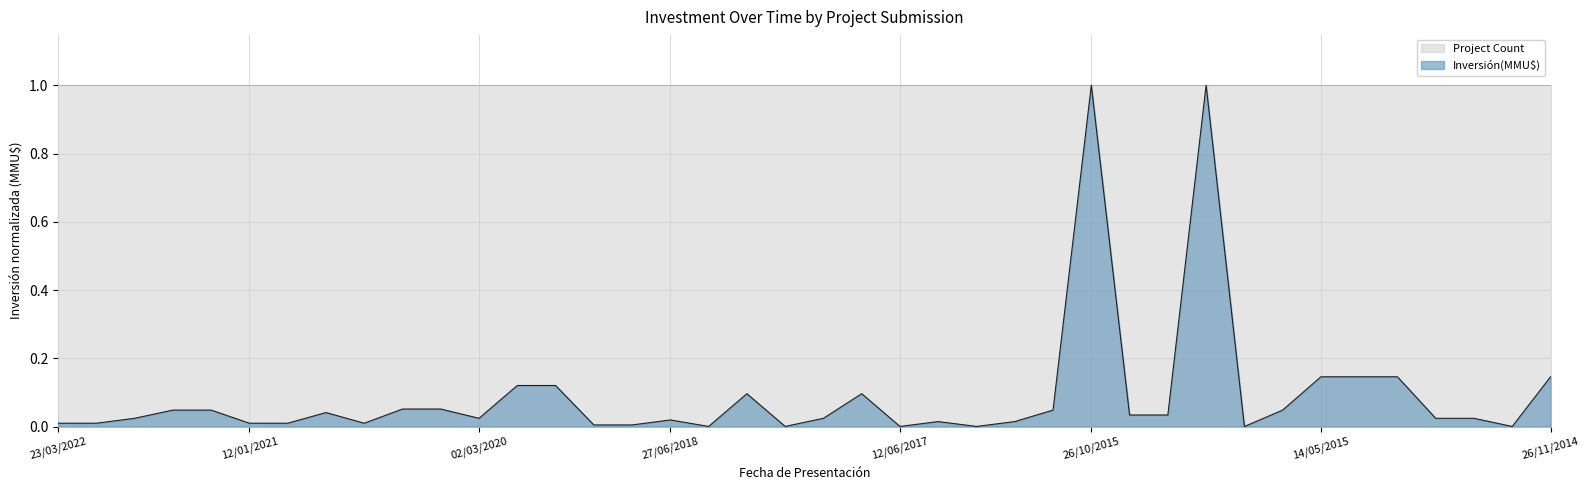

The chart shows a value of 0.0 at 31/05/2018. True or false?

False